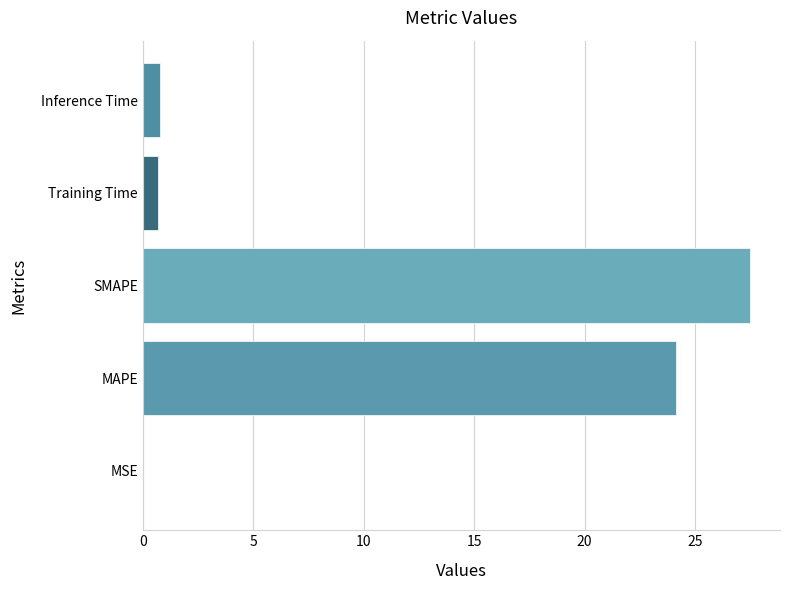

The value at MAPE is 33.4. True or false?

False